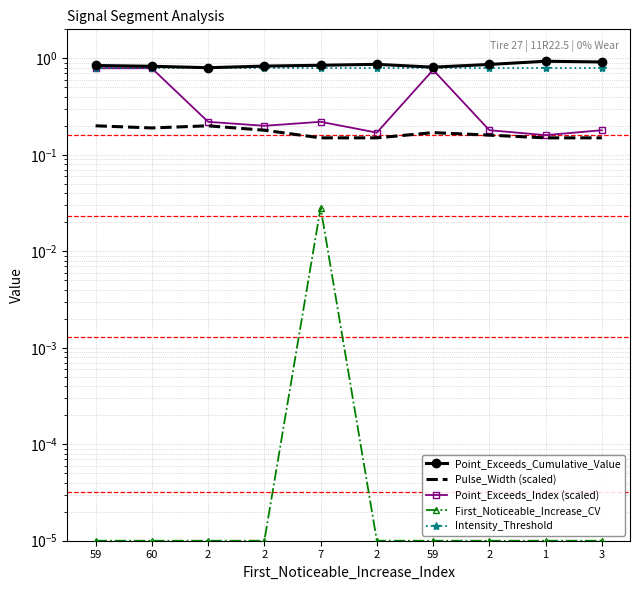

At which category is the sum across all series the highest?

59